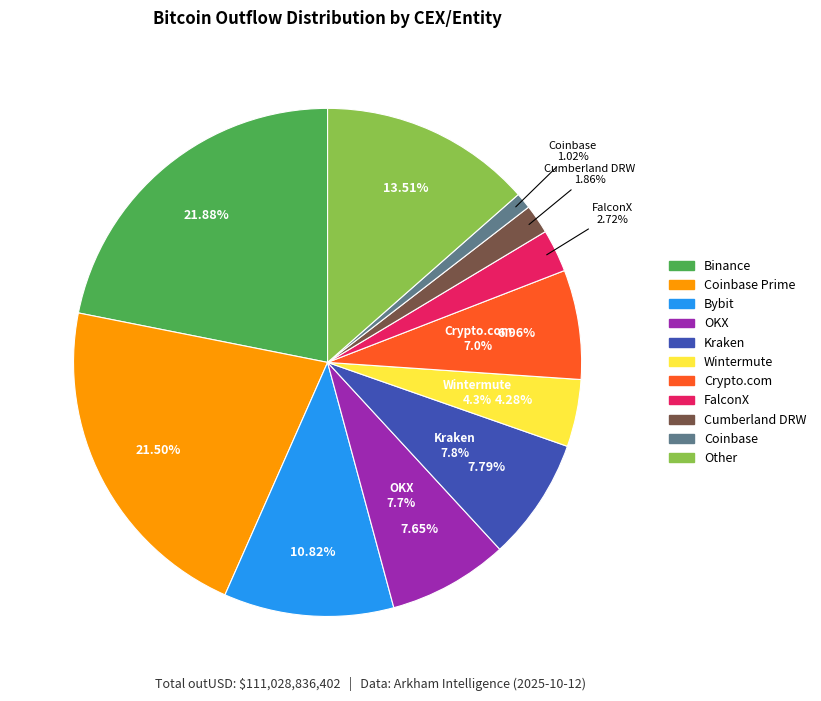

What is the change in value from Kraken to Other?

+6348180306.2